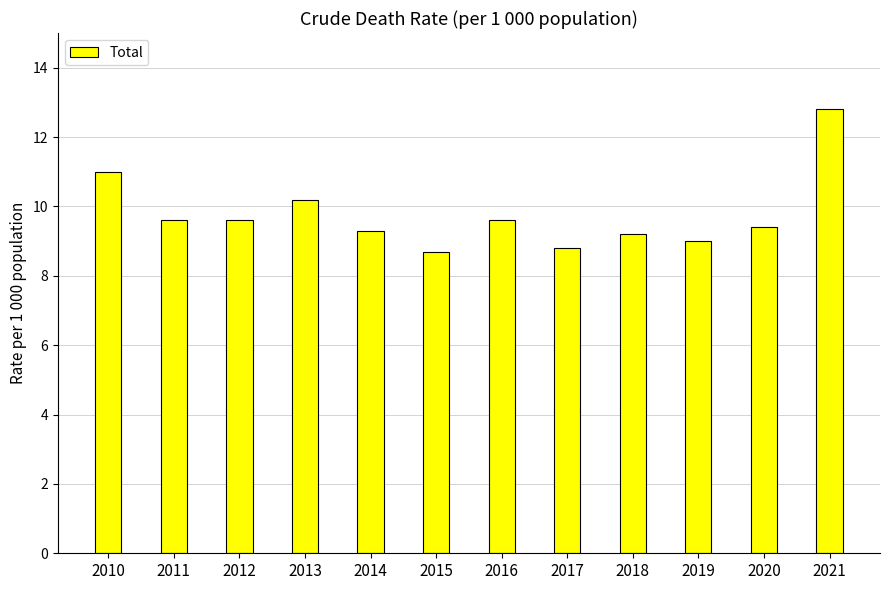

What is the greatest value displayed?

12.8